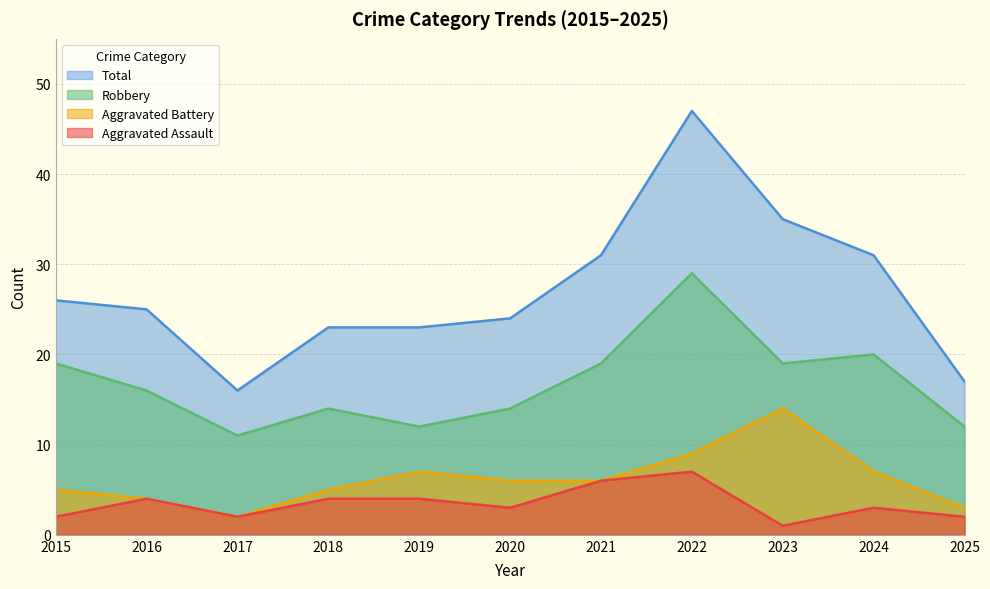

Which series has the largest total across all categories?

Total